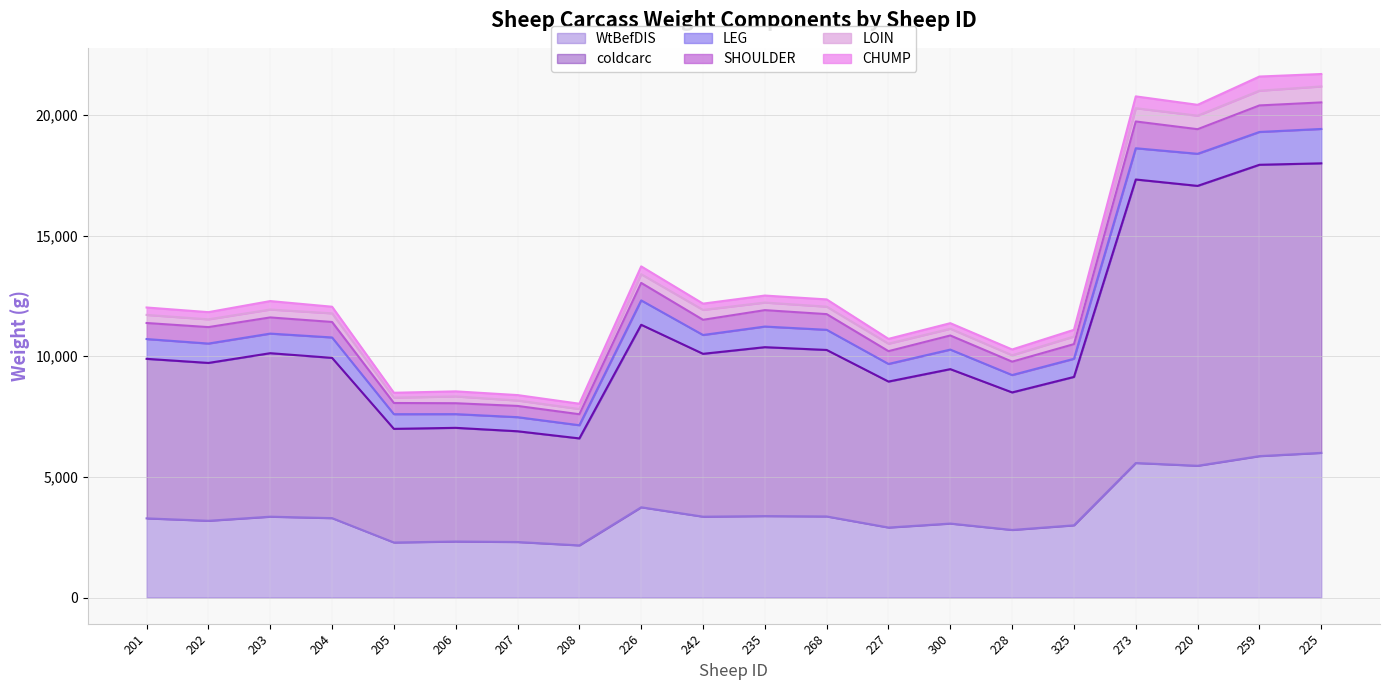

How many interior local valleys does the coldcarc series have?

7